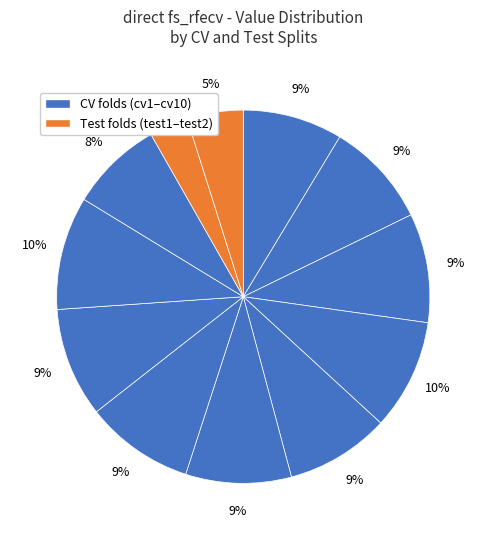

Rank the categories by value from lowest to highest.

test1, test2, cv10, cv1, cv5, cv2, cv6, cv7, cv3, cv8, cv4, cv9